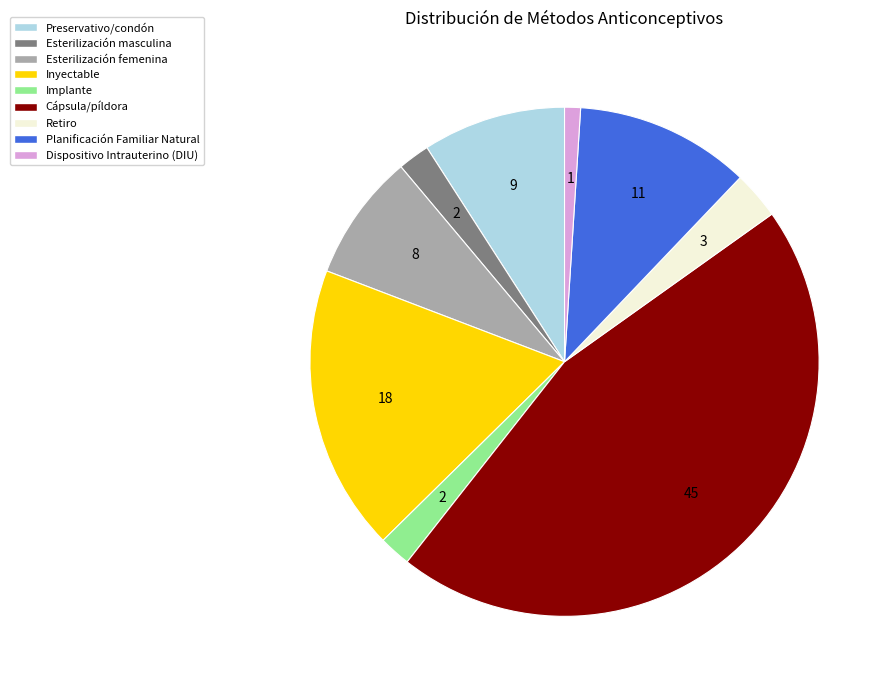

Which slice is the largest?

Cápsula/píldora